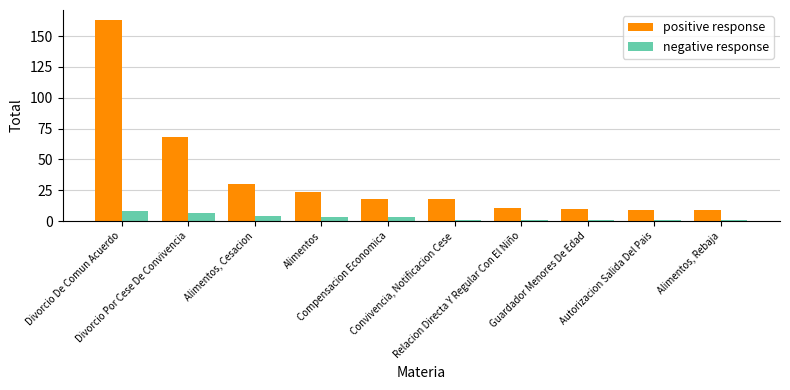

True or false: positive response has a value of 10 at Guardador Menores De Edad.

True